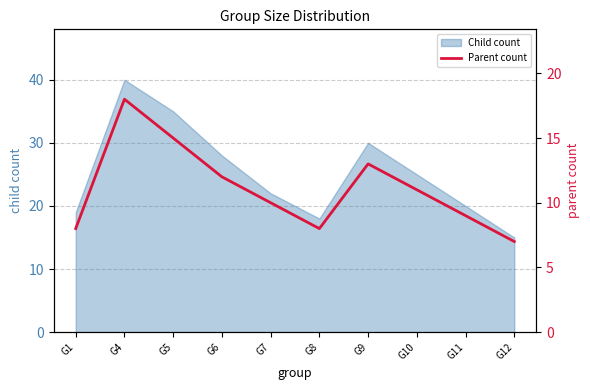

What is the value of the 9th point from the left?

9